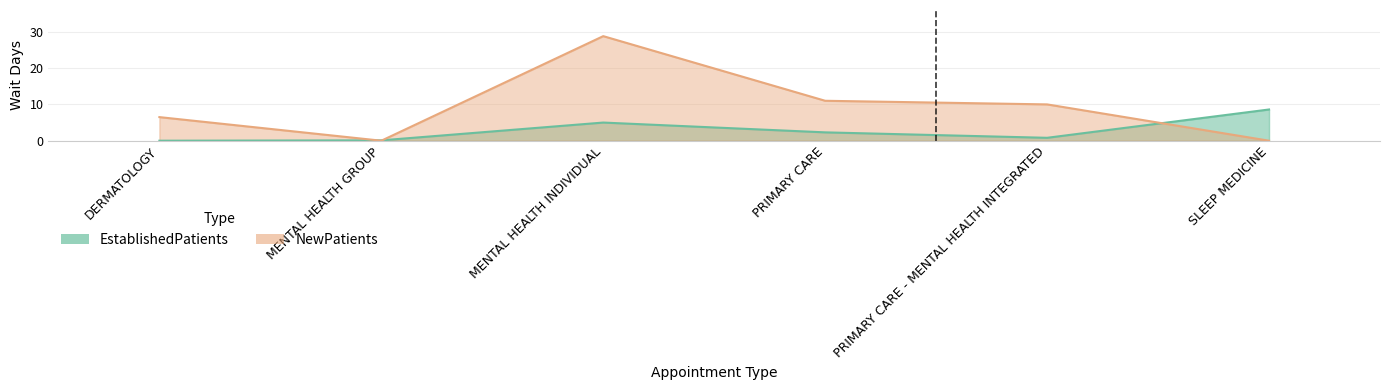

What are all the series names shown in the legend?

EstablishedPatients, NewPatients